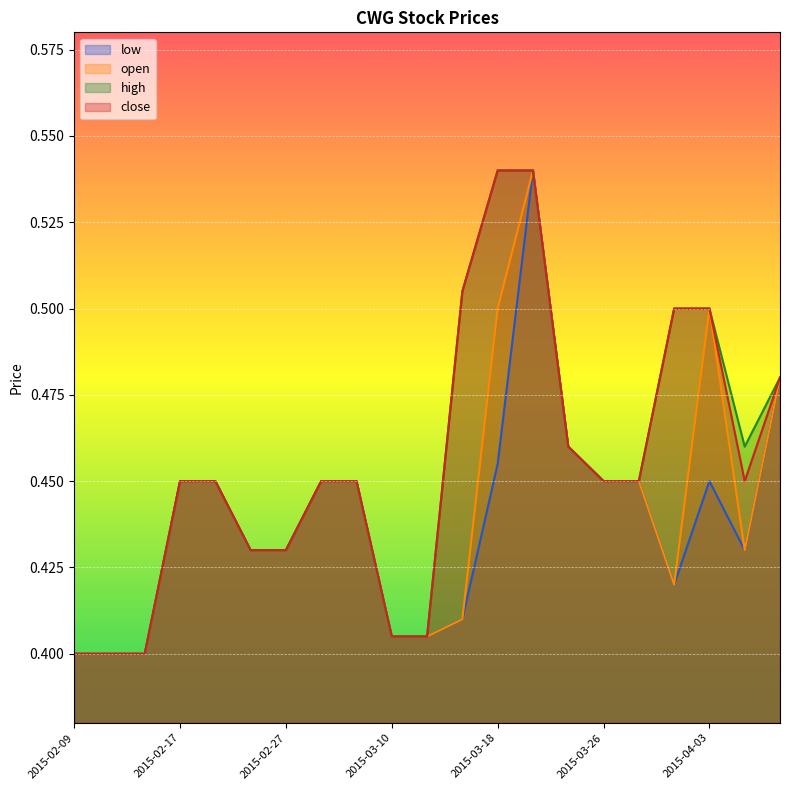

At how many categories does at least one series exceed 0?

21